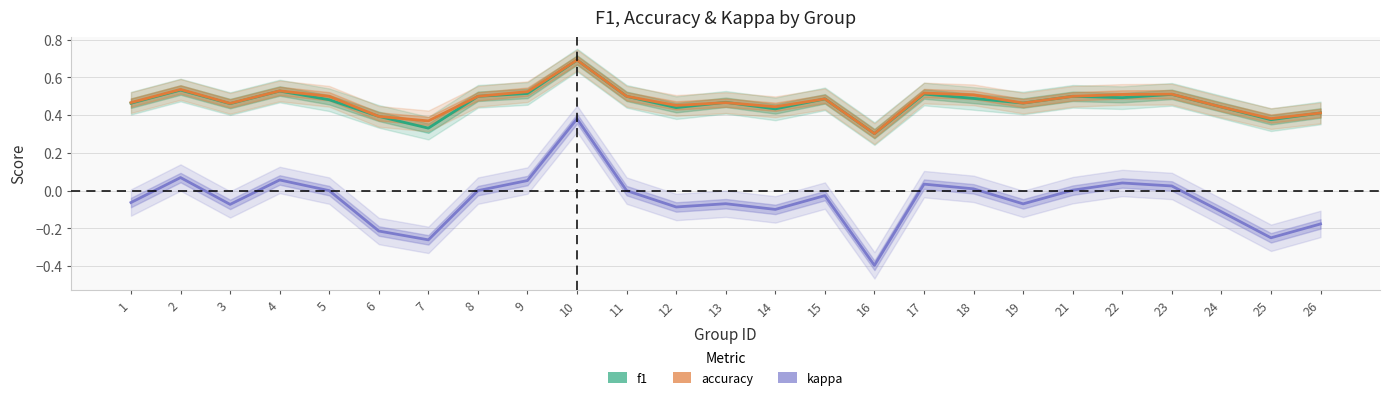

Is the value of kappa at 8 greater than the value of f1 at 10?

No